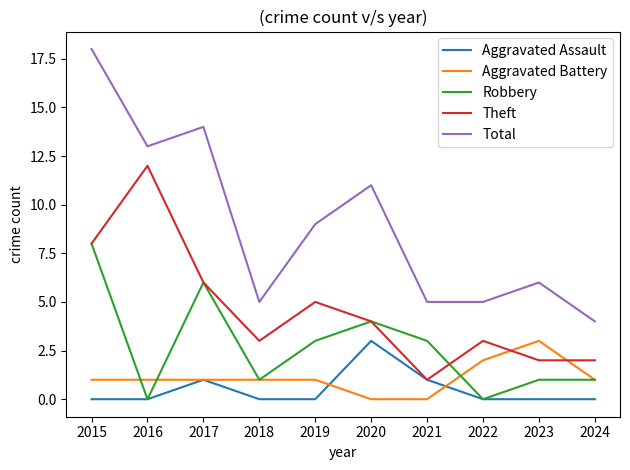

Reading left to right, extract all data points from this chart.

Aggravated Assault: 0	0	1	0	0	3	1	0	0	0
Aggravated Battery: 1	1	1	1	1	0	0	2	3	1
Robbery: 8	0	6	1	3	4	3	0	1	1
Theft: 8	12	6	3	5	4	1	3	2	2
Total: 18	13	14	5	9	11	5	5	6	4